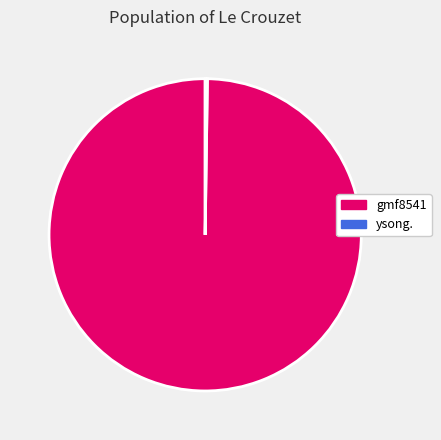

Which slice is the largest?

gmf8541